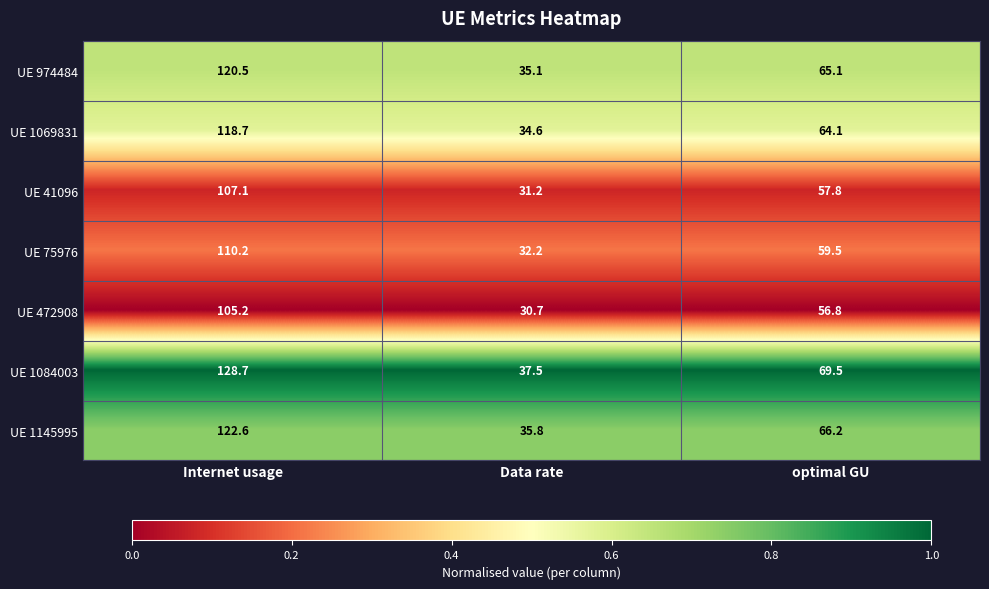

Rank the series by their maximum value, from highest to lowest.

UE 1084003, UE 1145995, UE 974484, UE 1069831, UE 75976, UE 41096, UE 472908